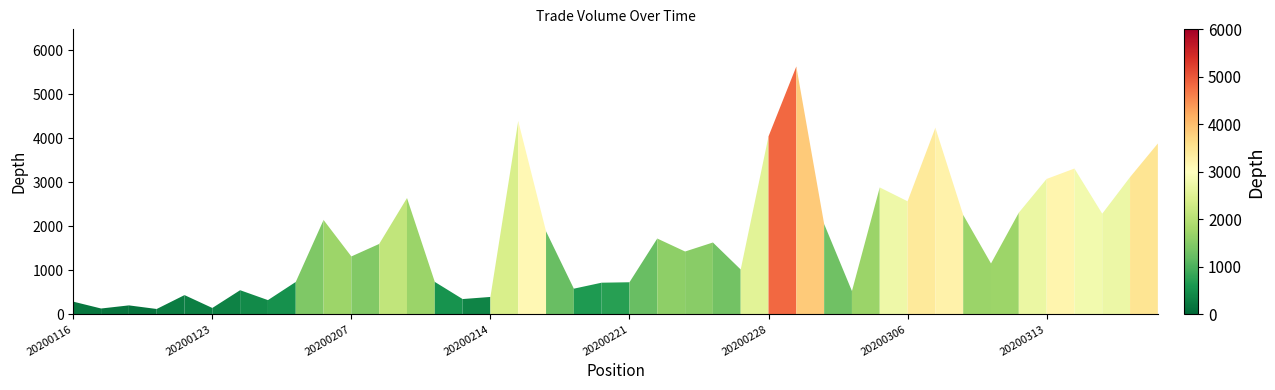

What is the difference between the maximum and minimum values?

5514